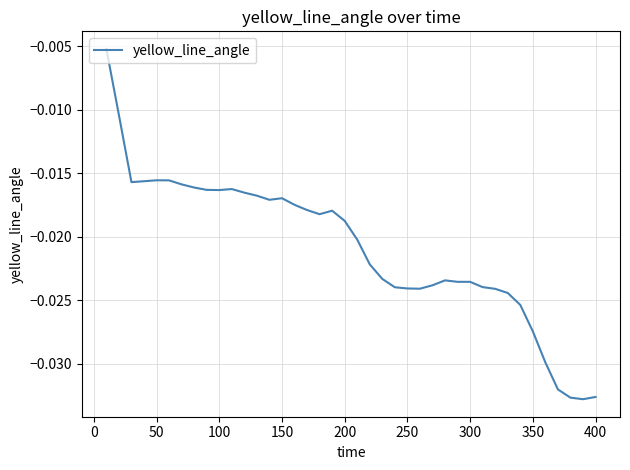

True or false: the data has more than 0 interior local peaks.

True